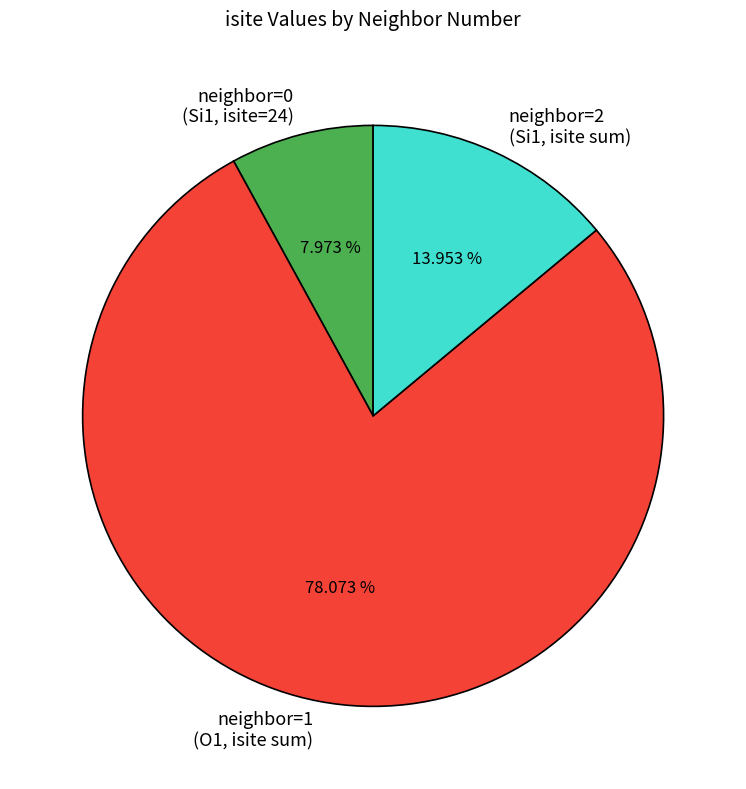

To the nearest percent, what is the average slice percentage?

33%